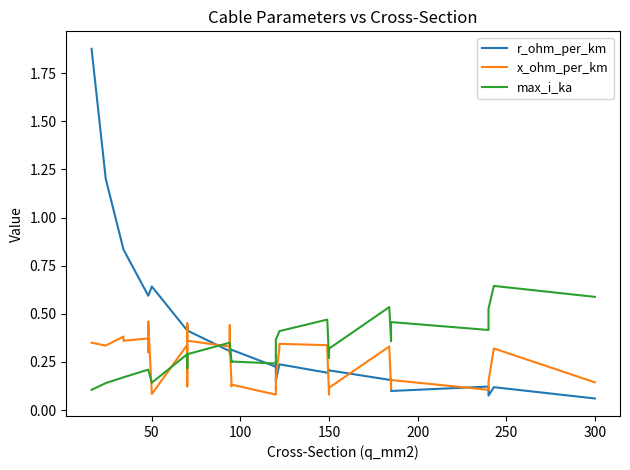

What is the maximum value shown in the chart?

1.9